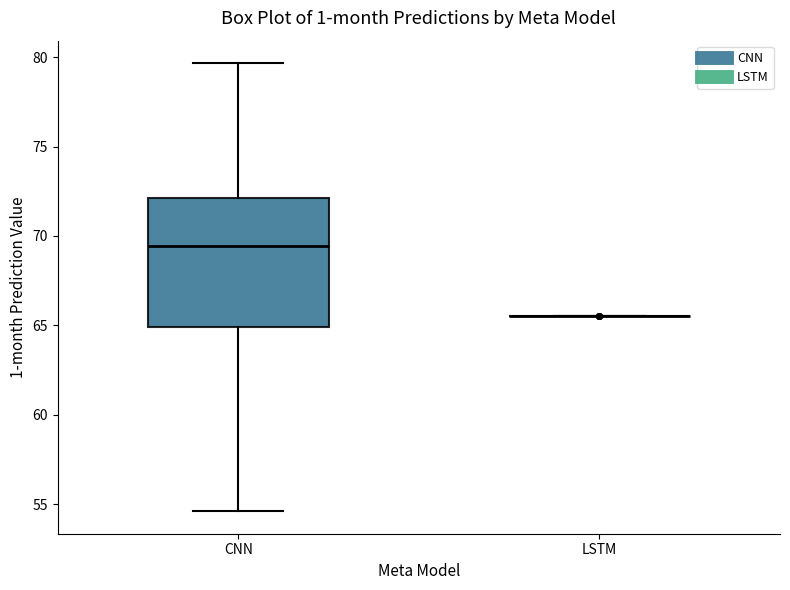

Reading left to right, read every box against the y-axis: the position of its median line, the range the box covers, and the ends of its whiskers. The values are not printed on the chart, so give them approximately, as read against the axis.

CNN: median 69.5, box 65.0 to 72.0, whiskers 54.5 to 79.5
LSTM: box collapsed to a line at 65.5, whiskers 65.5 to 65.5